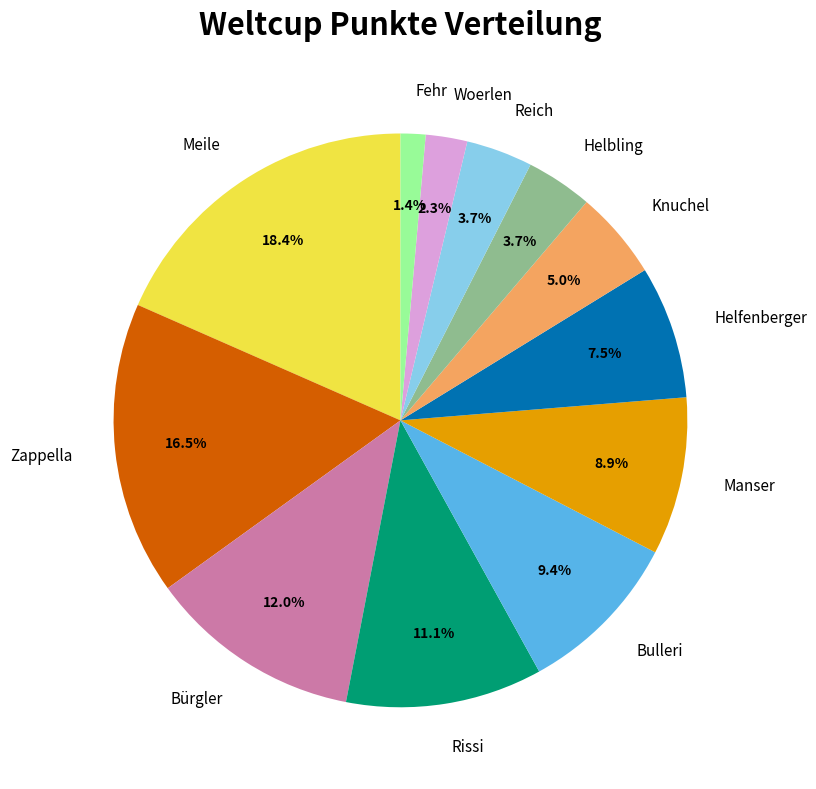

What is the smallest slice in the pie chart?

Fehr